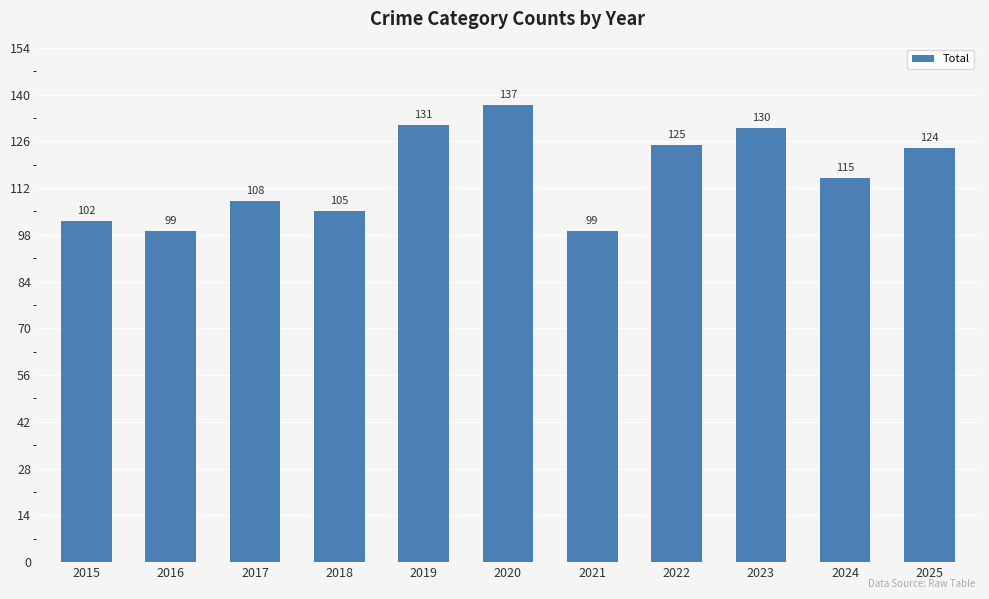

The value at 2023 is 56. True or false?

False